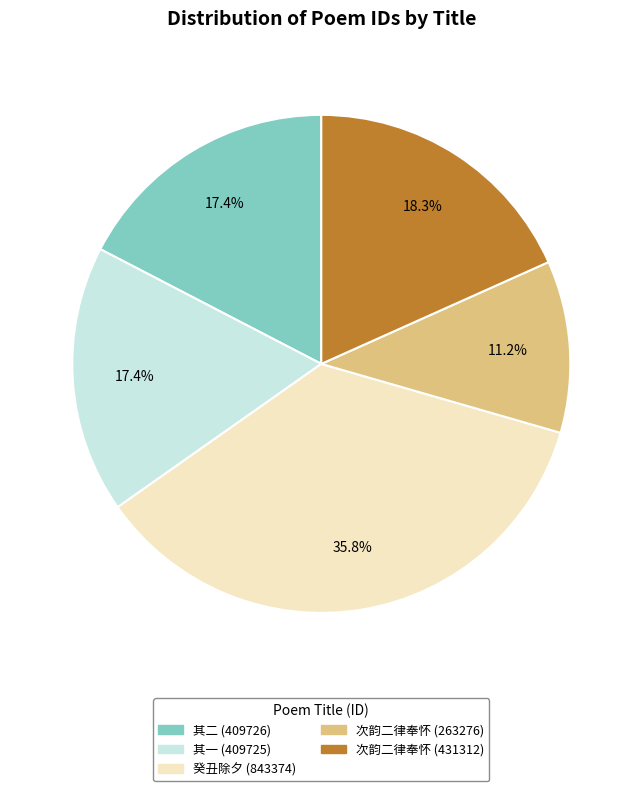

Is there a majority slice in this chart?

No